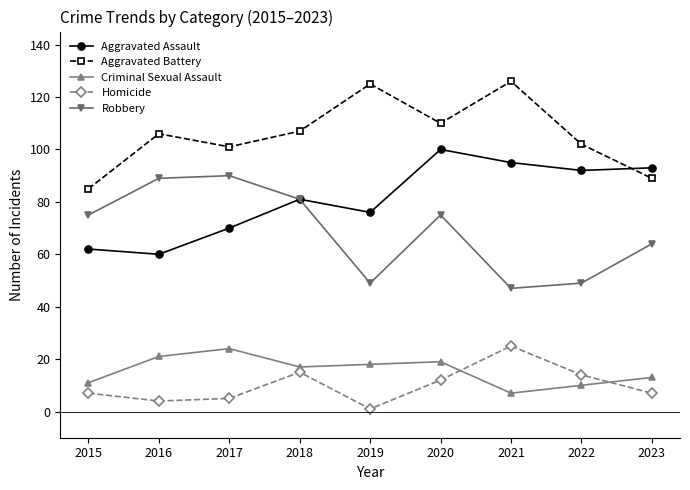

What is the average value of the Aggravated Battery series?

106